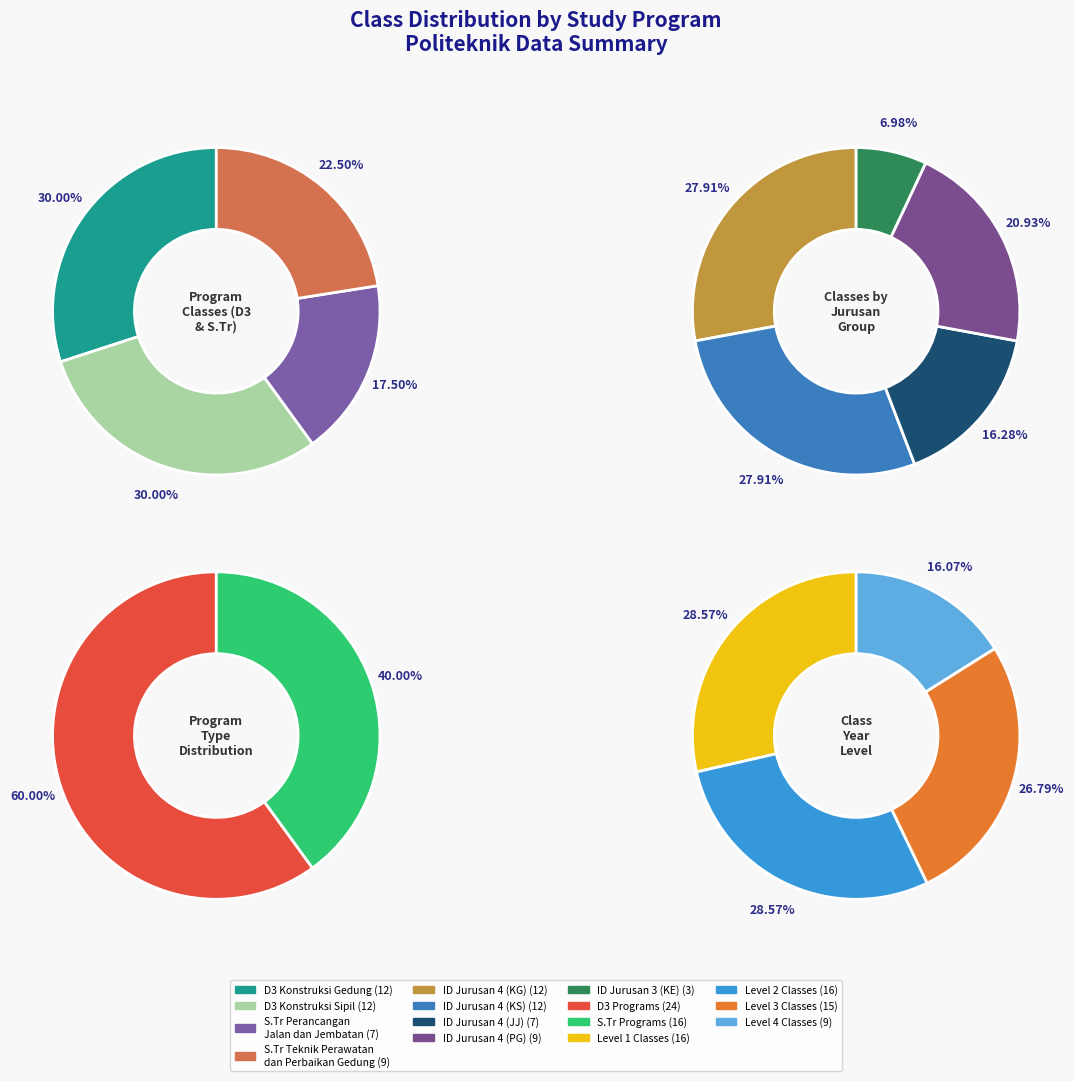

The D3 Teknik Konversi Energi slice represents 7% of the pie. True or false?

True